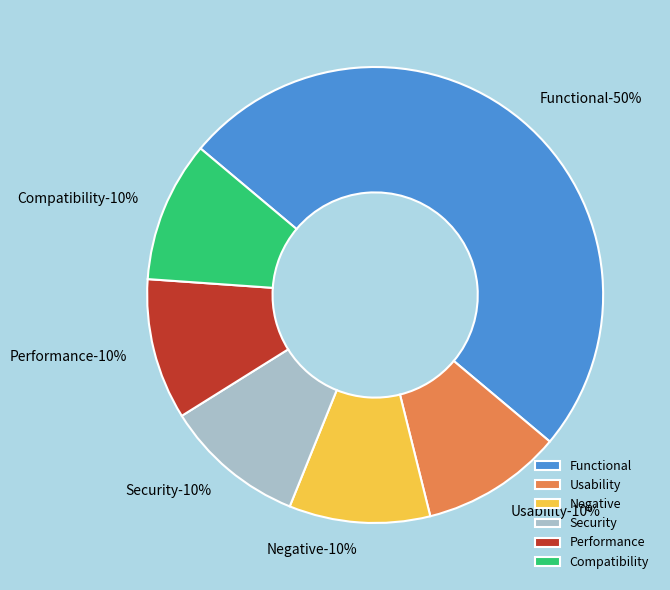

Which slice is the smallest?

Usability